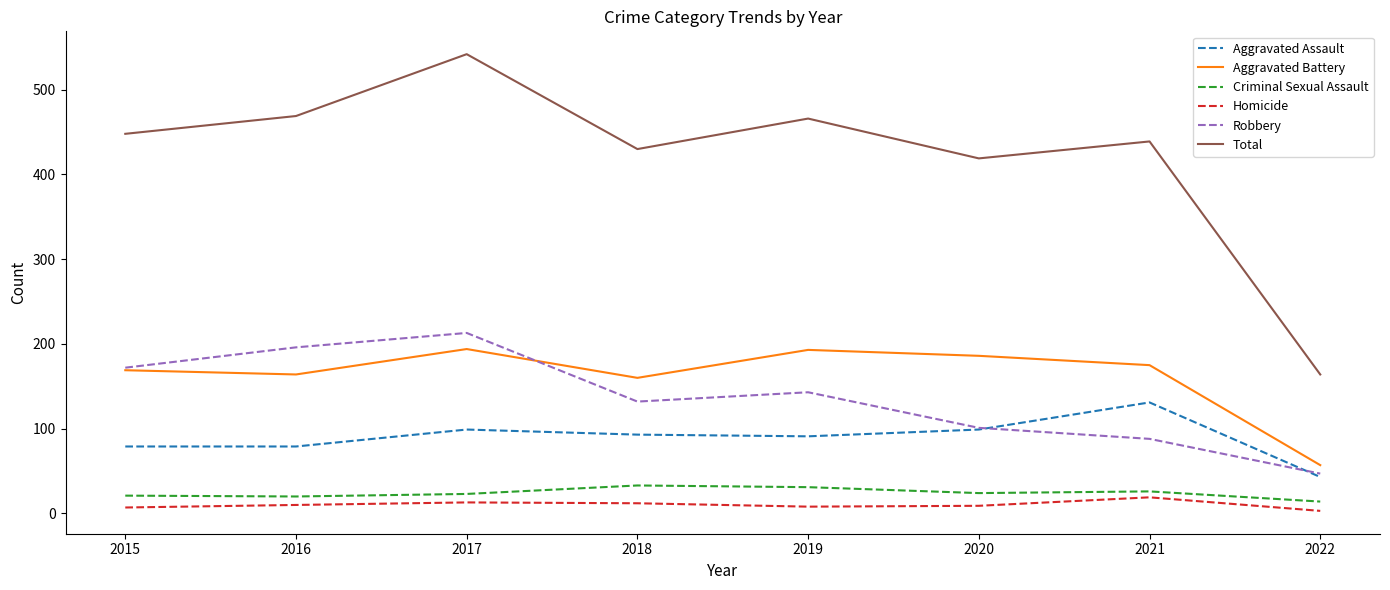

The value of Aggravated Assault at 2019 is 123. True or false?

False